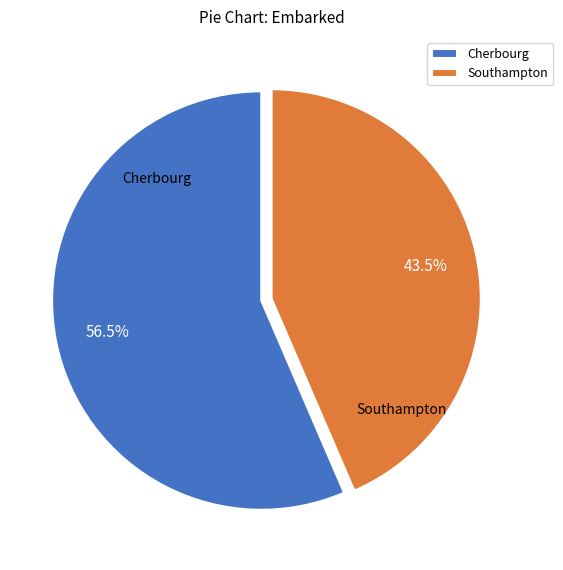

What is the largest slice in the pie chart?

Cherbourg